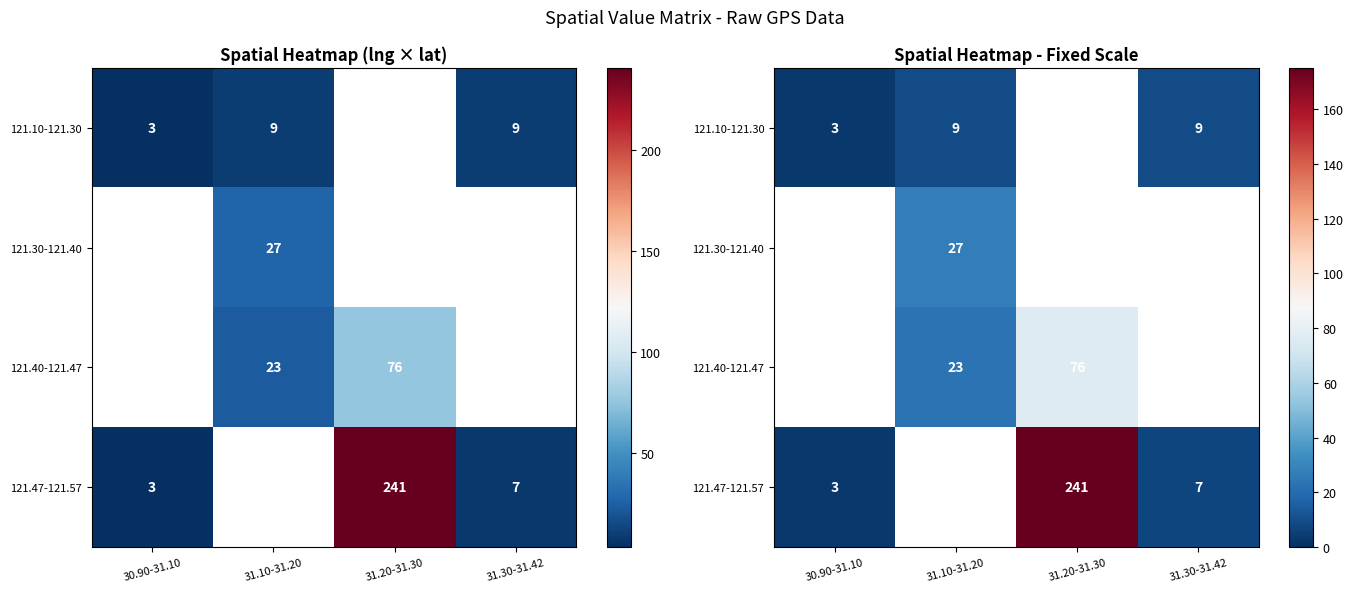

How many values in the 121.40-121.47 series are below 76?

1